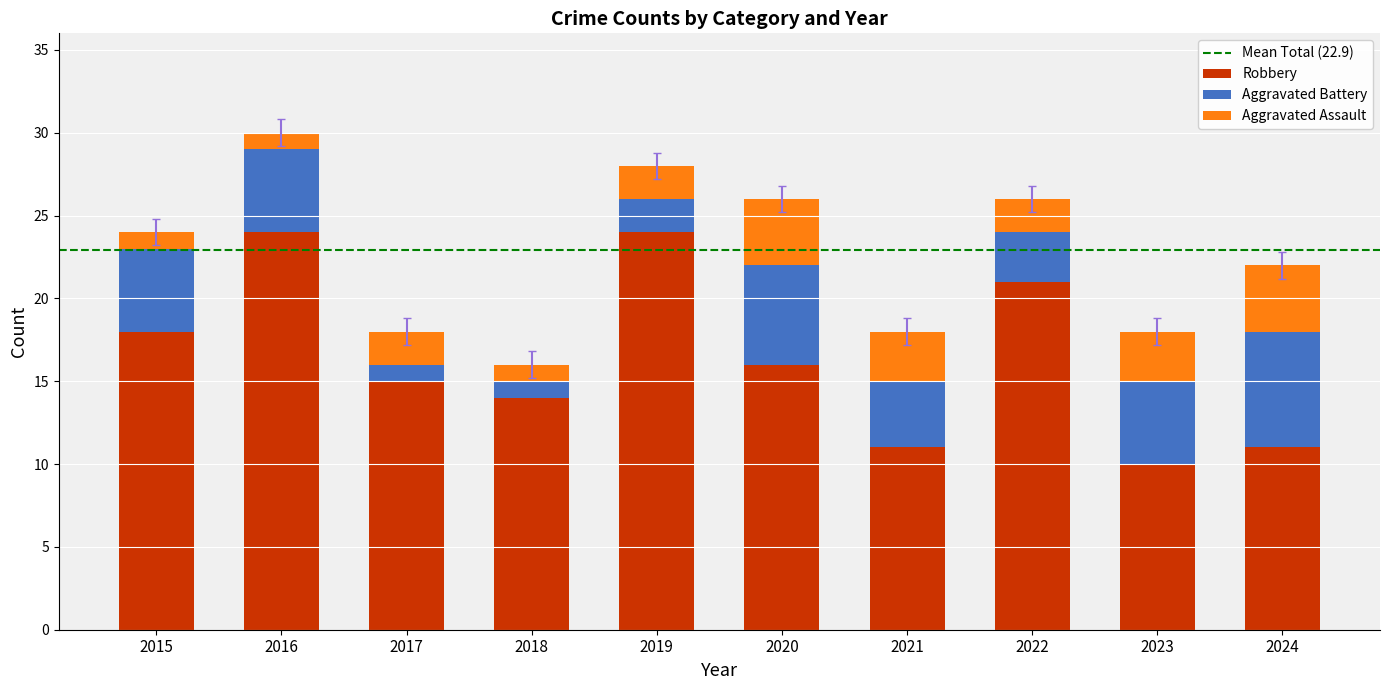

The Robbery series shows 13 at 2022. True or false?

False